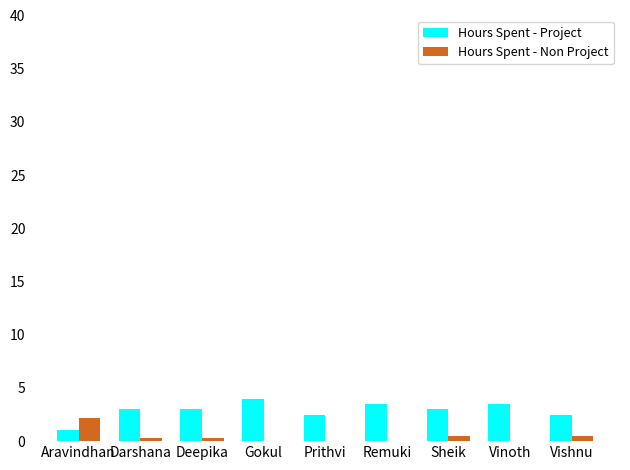

The Hours Spent - Project series shows 1.0 at Aravindhan. True or false?

True